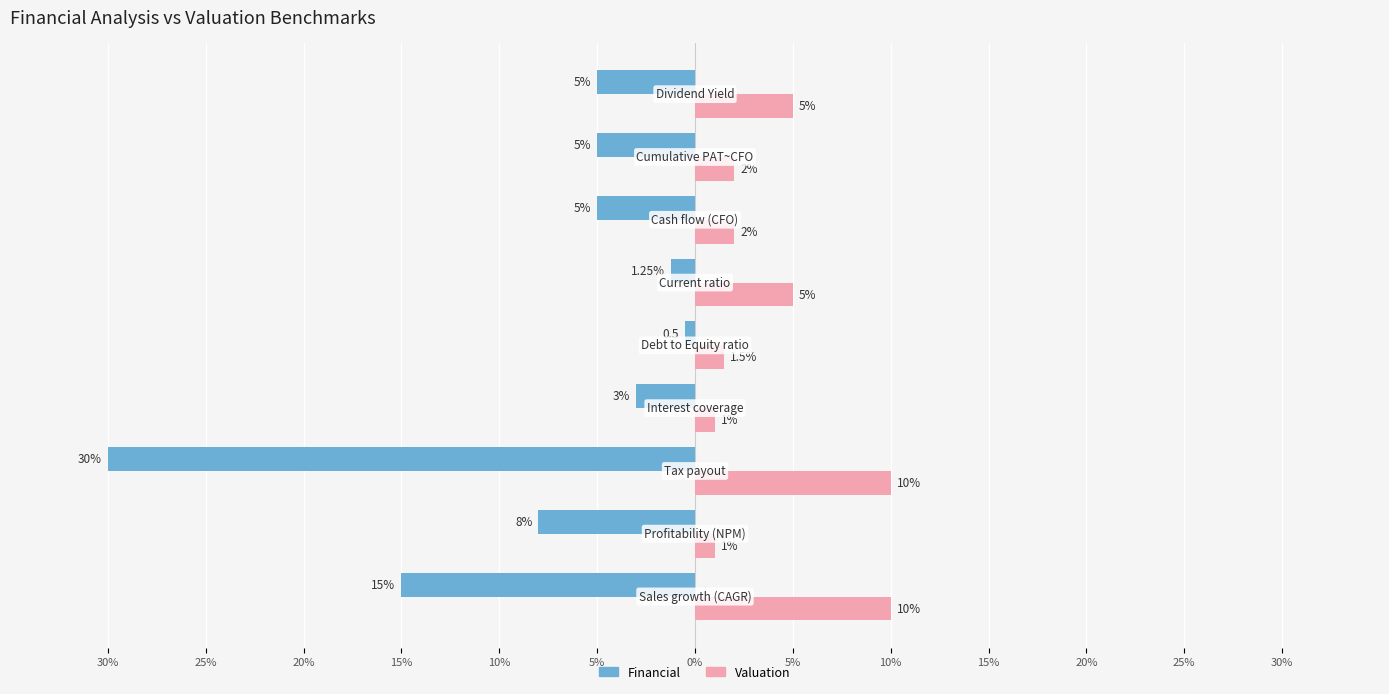

What are all the series names shown in the legend?

Financial, Valuation